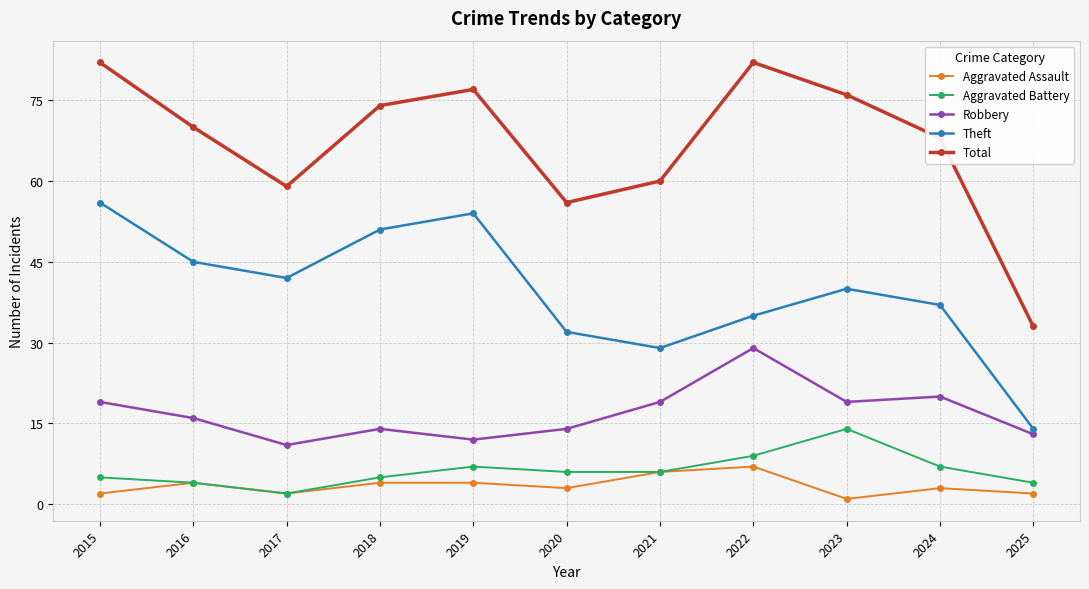

Is this an area chart (filled region under the line)?

No